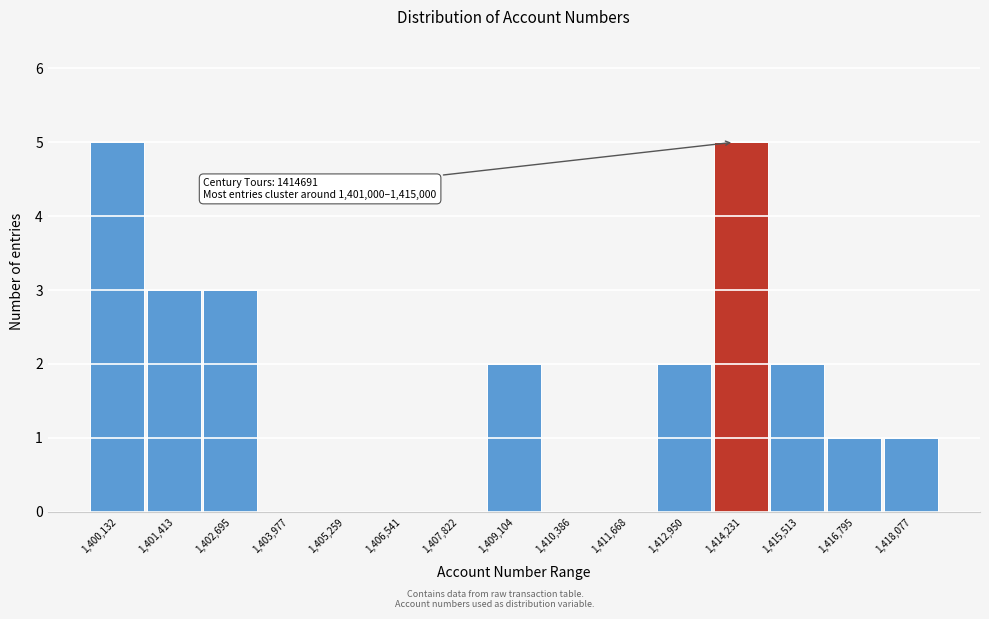

Reading left to right, transcribe all the data shown in this chart.

1,400,132=5	1,401,413=3	1,402,695=3	1,403,977=0	1,405,259=0	1,406,541=0	1,407,822=0	1,409,104=2	1,410,386=0	1,411,668=0	1,412,950=2	1,414,231=5	1,415,513=2	1,416,795=1	1,418,077=1